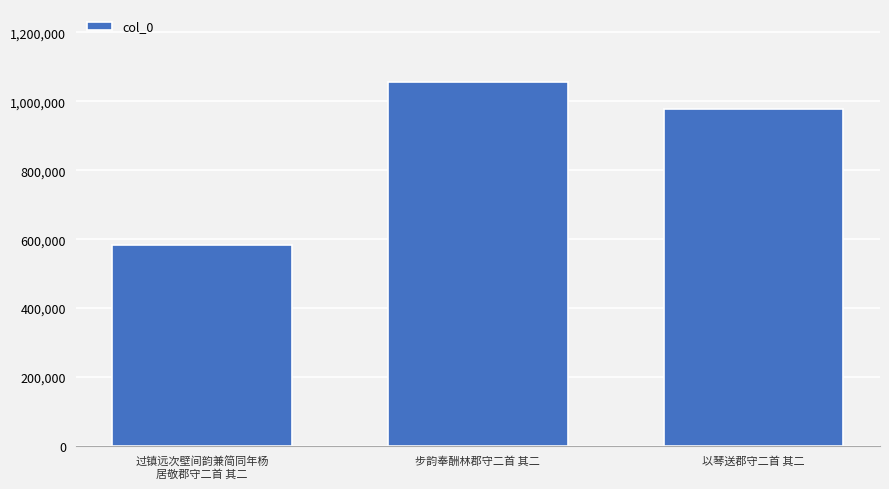

The chart shows a value of 1697657 at 步韵奉酬林郡守二首 其二. True or false?

False